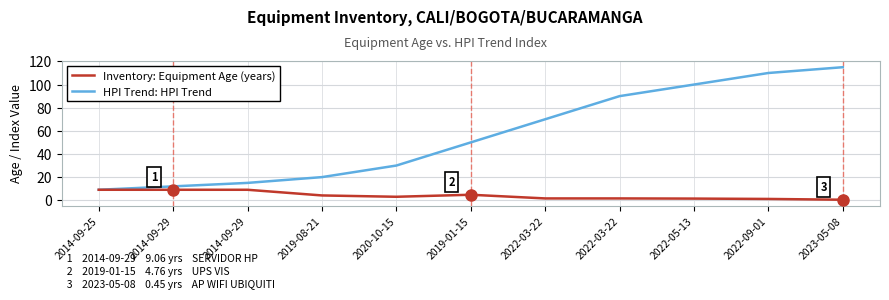

What is the value of the HPI Trend: HPI Trend point at the 1st from the left?

9.1